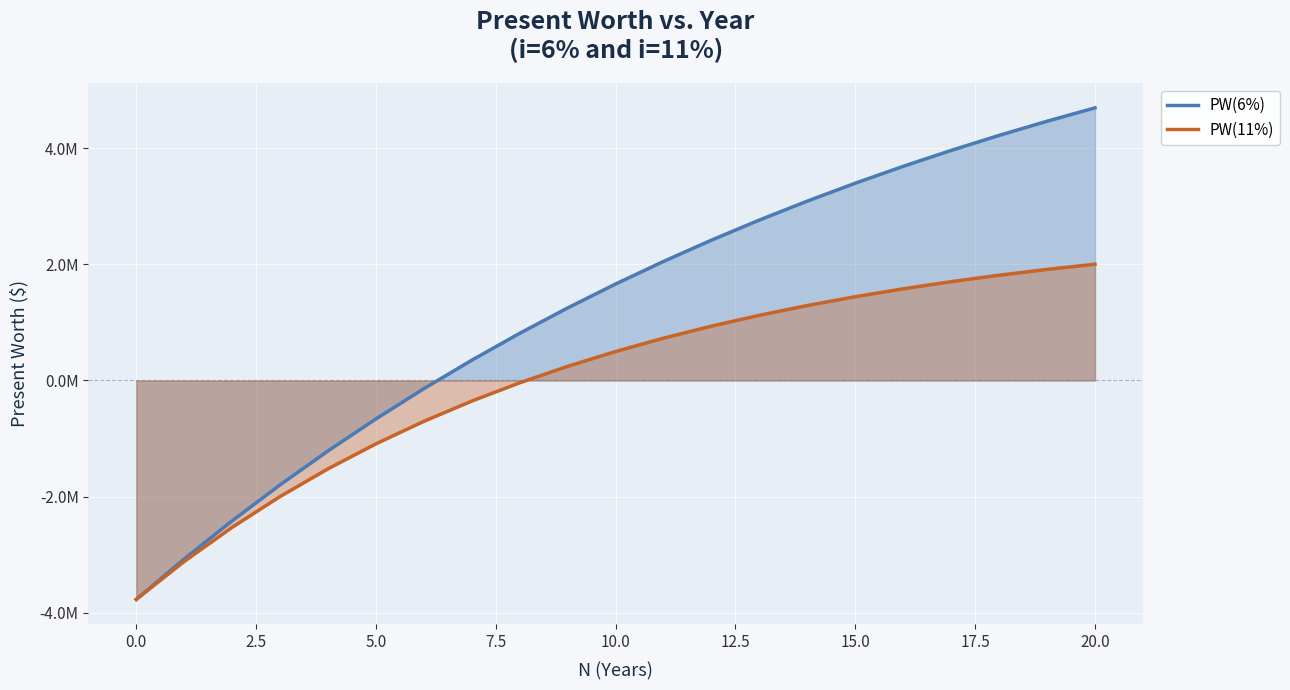

What is the average value of the PW(11%) series?

6958.3